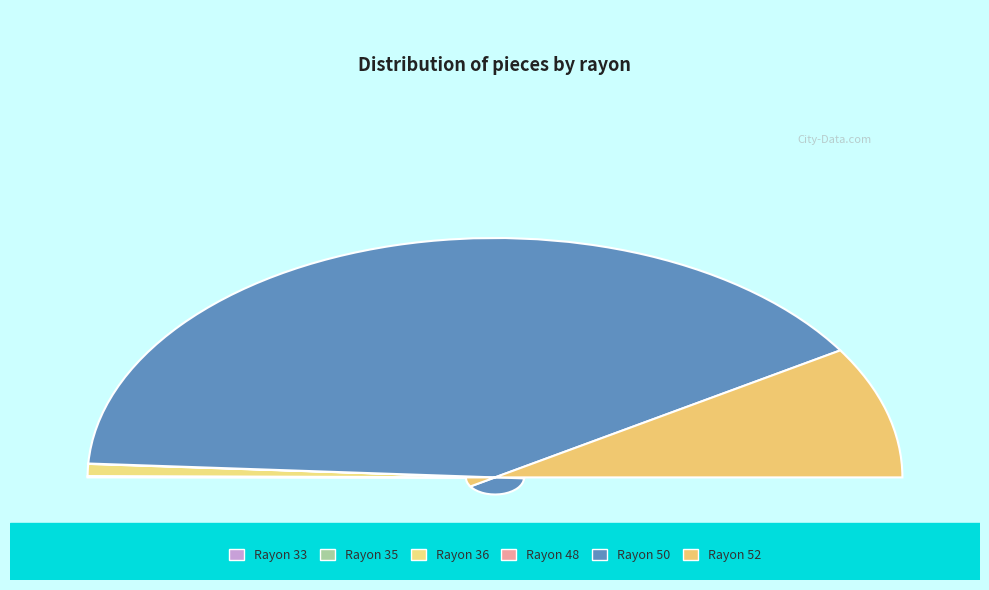

Count the number of slices in the pie.

6